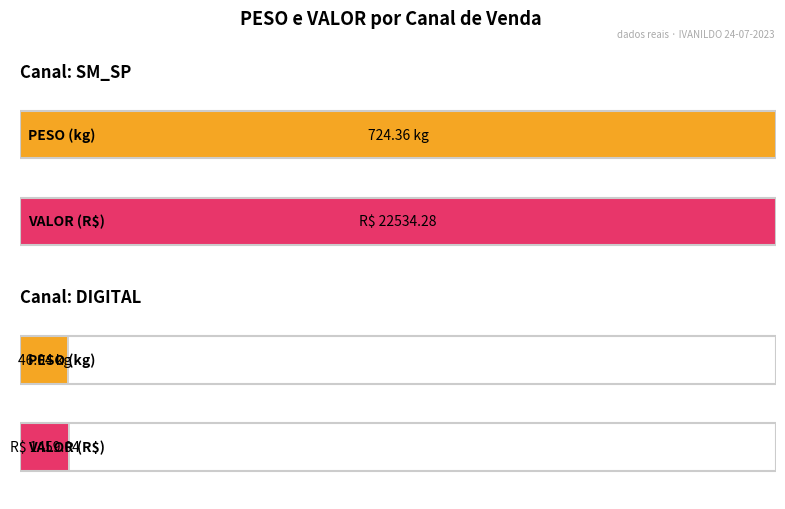

At how many categories does at least one series exceed 12444?

1